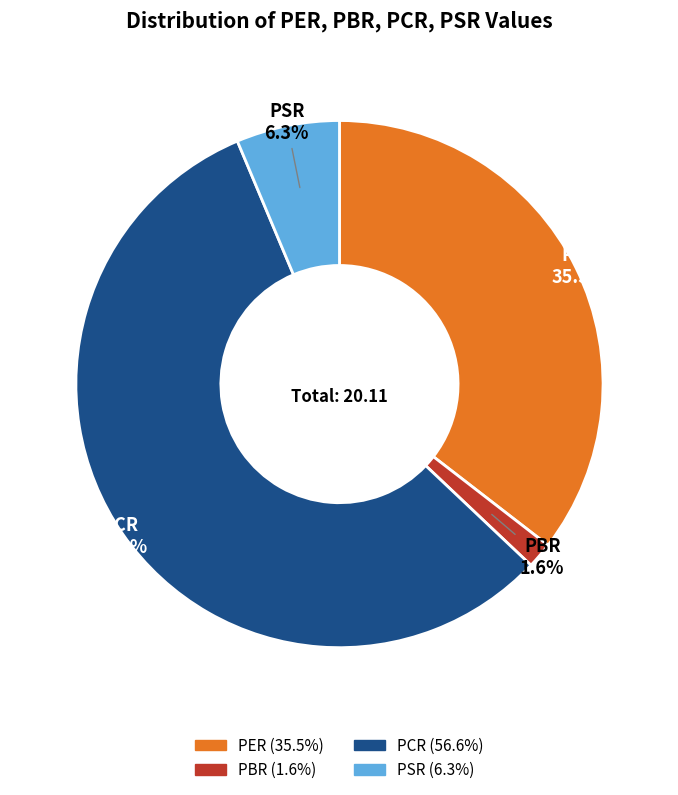

True or false: PCR accounts for 50% of the total.

False